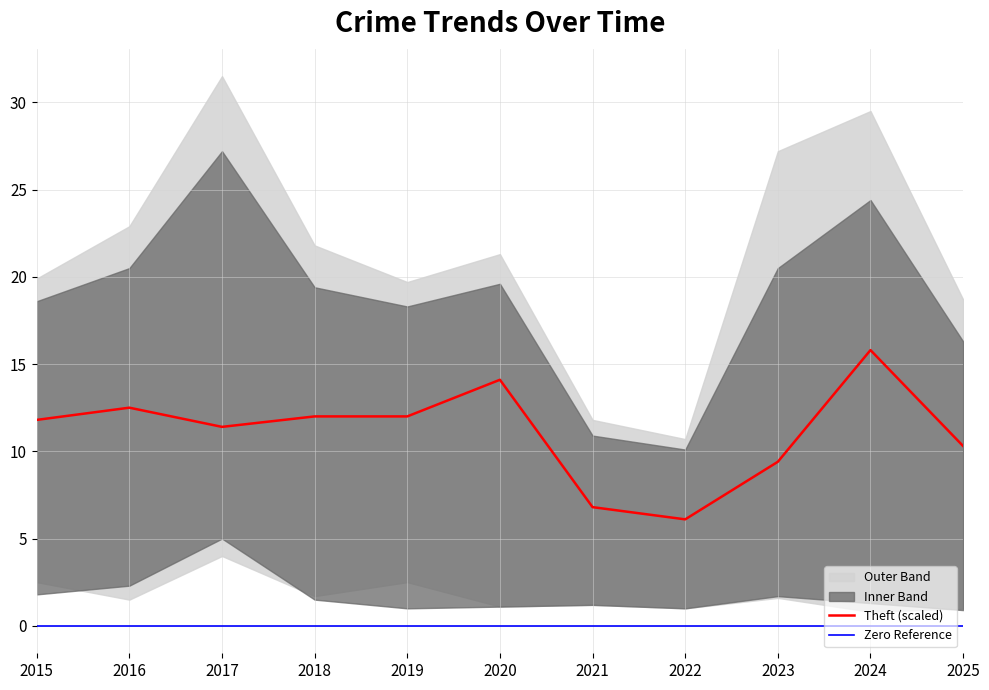

The value of Theft (scaled) at 2022 is 6.1. True or false?

True